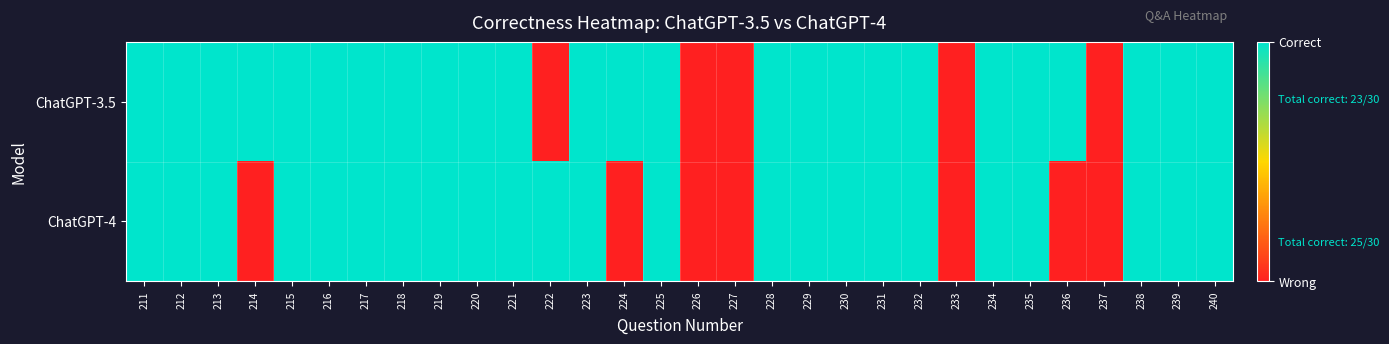

What is the total value across all series at 225?

2